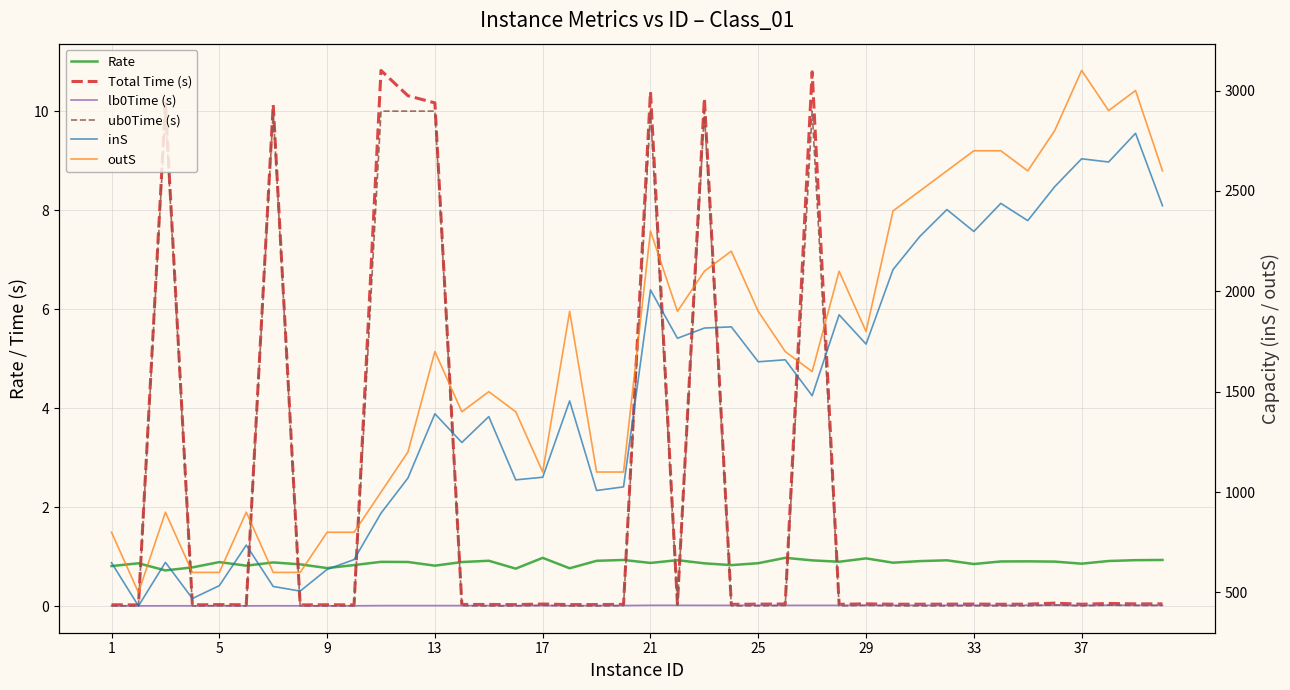

Which series has the largest range (max minus min)?

outS